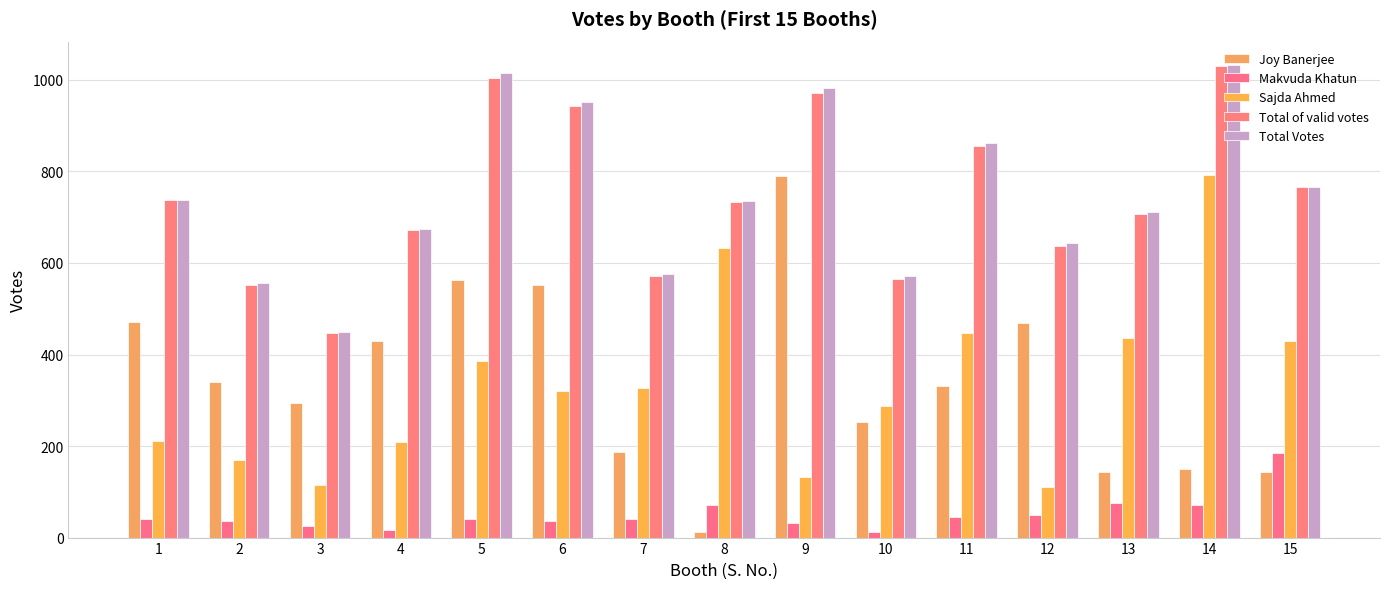

Is the value of Joy Banerjee at 12 greater than the value of Total of valid votes at 10?

No